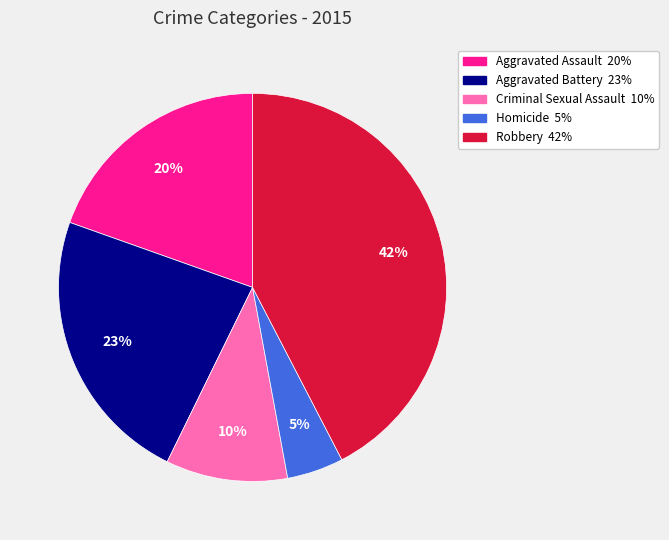

Is Homicide the majority of the pie?

No